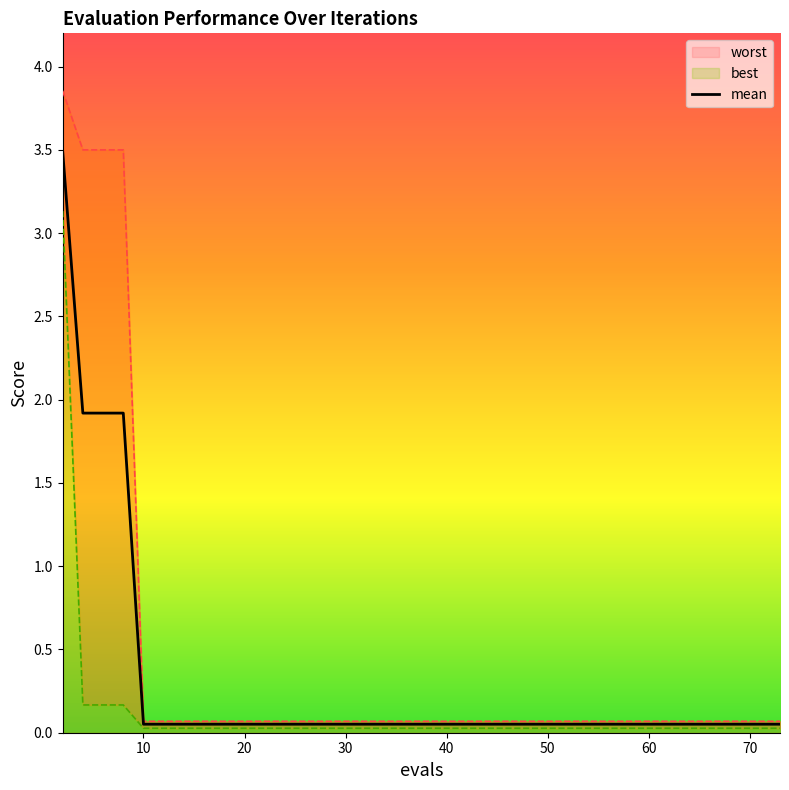

What are all the series names shown in the legend?

mean, best, worst